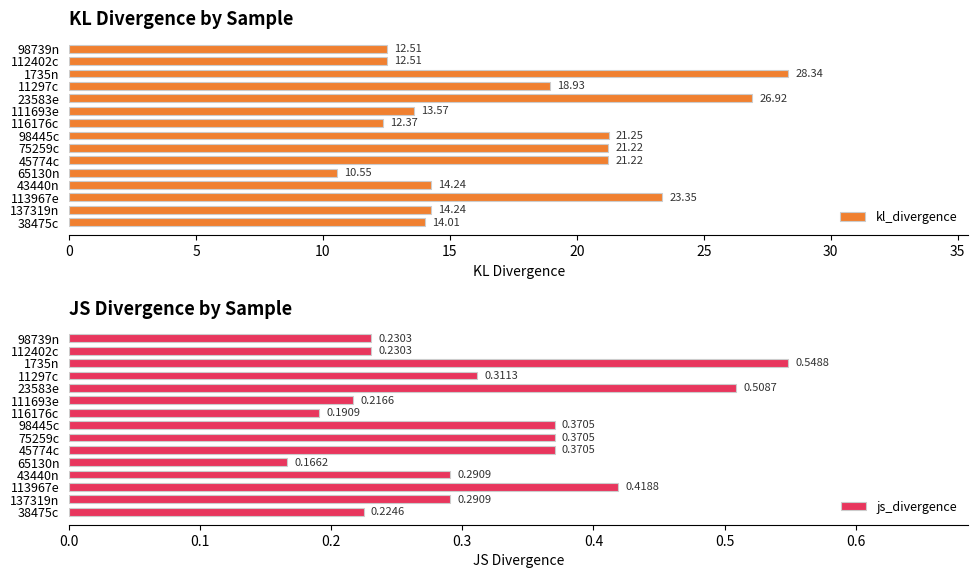

What is the highest value of the js_divergence series?

0.5